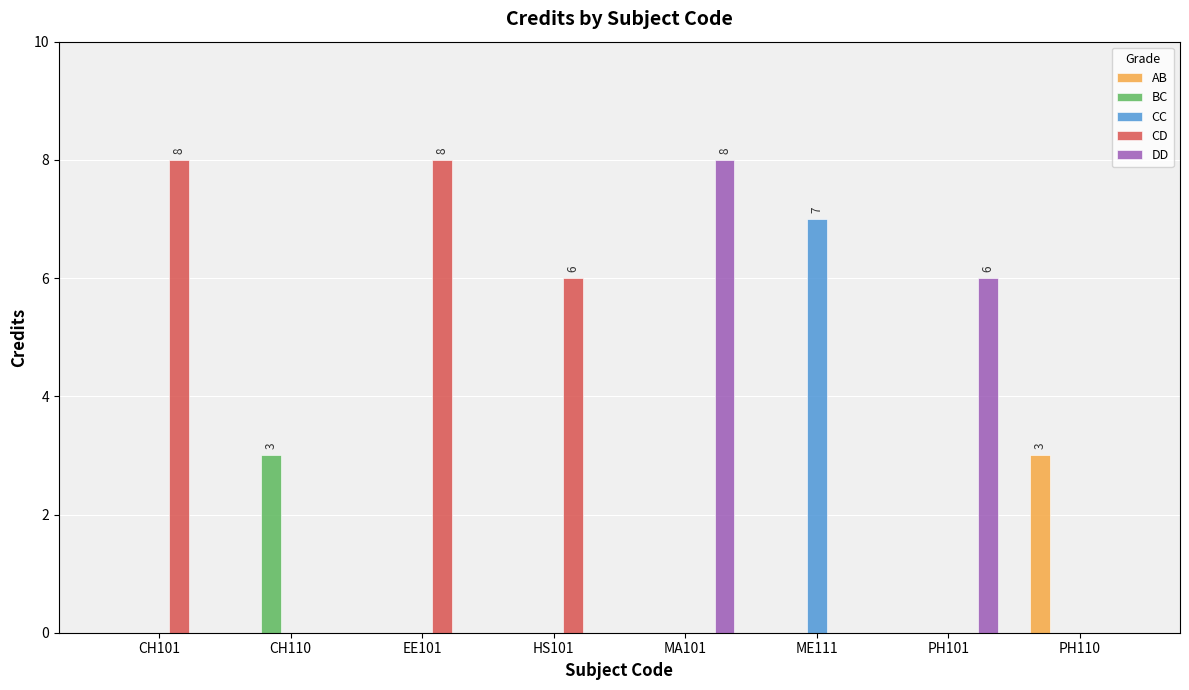

What is the total value across all series at PH110?

3